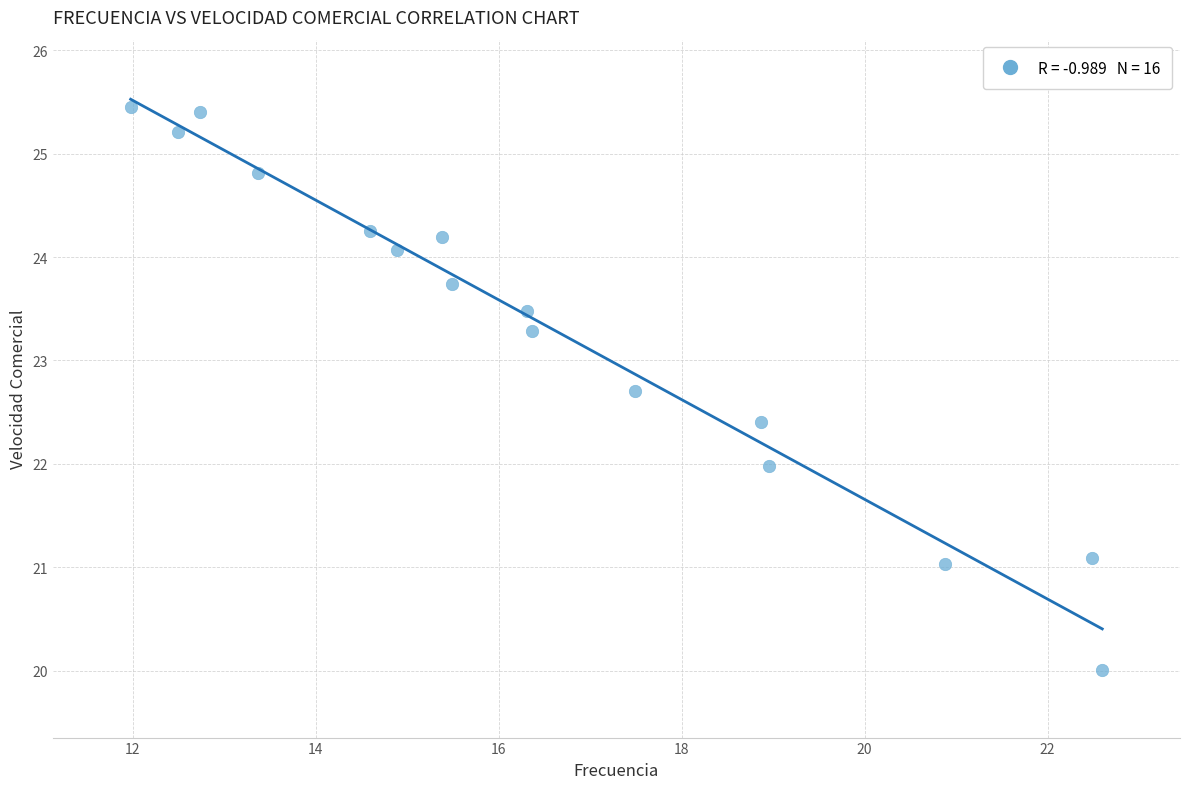

What is the range of X values (max minus min)?

10.6